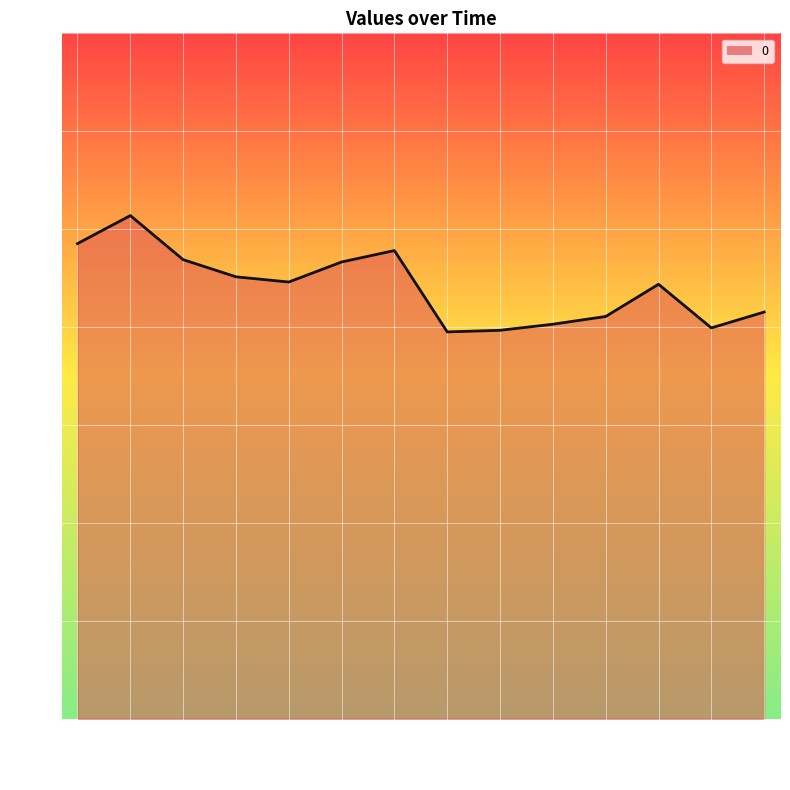

True or false: the data shows 3.1 at 2013.

False